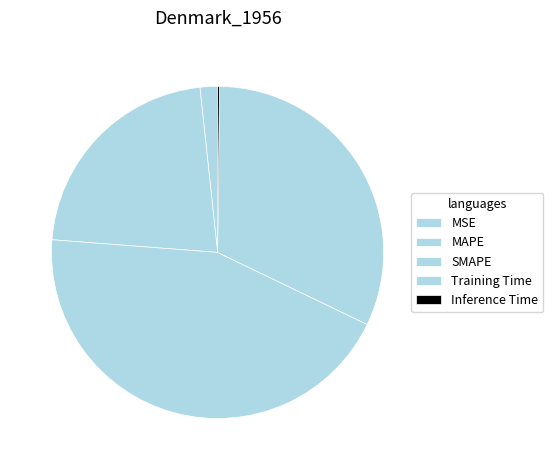

Does Training Time represent more than half of the total?

No